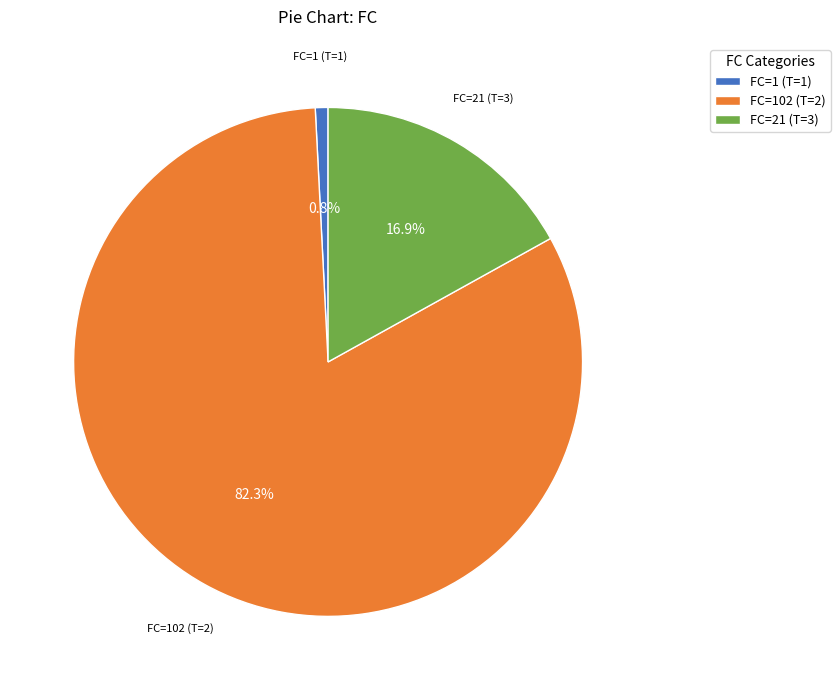

What portion of the pie excludes FC=21 (T=3)?

83.1%